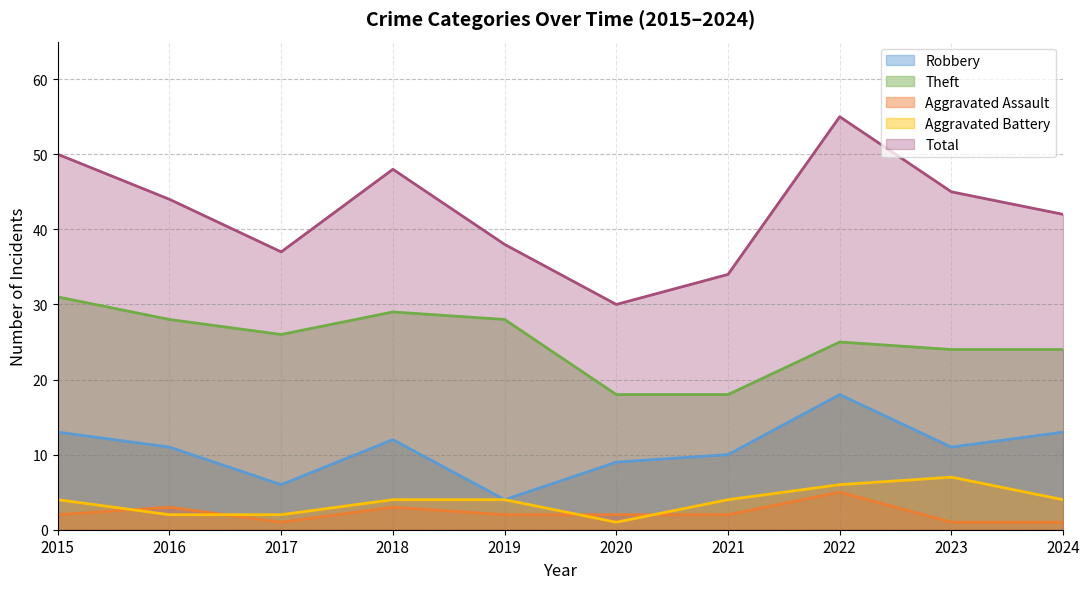

Where is the first local maximum for Aggravated Battery?

2023